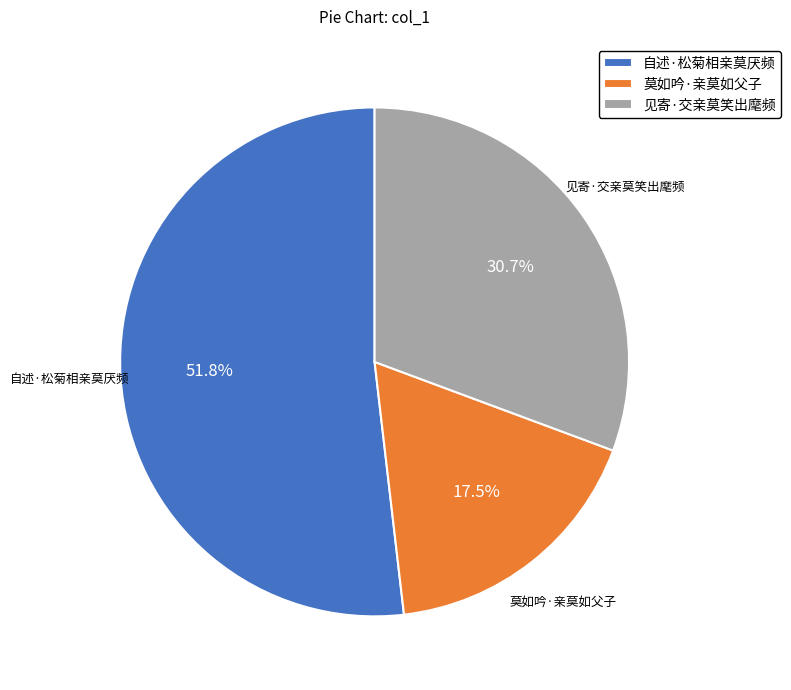

Combined, what portion of the pie is 自述·松菊相亲莫厌频 and 莫如吟·亲莫如父子?

69.3%